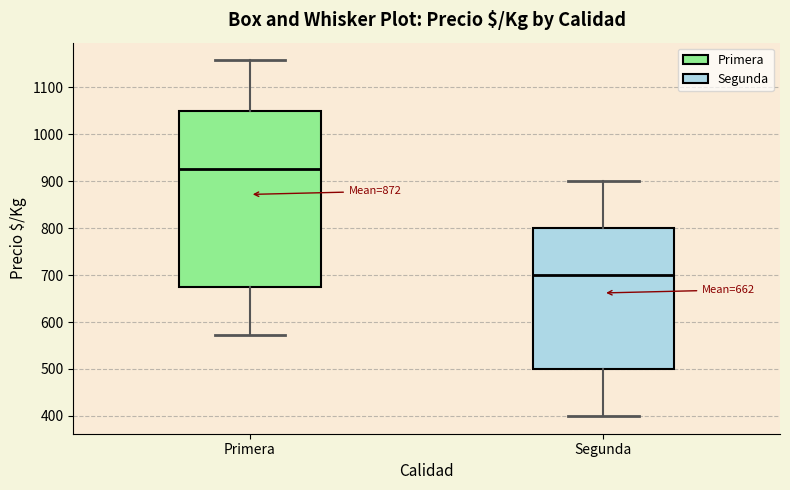

Which box is the tallest, from its lower edge to its upper edge?

Primera